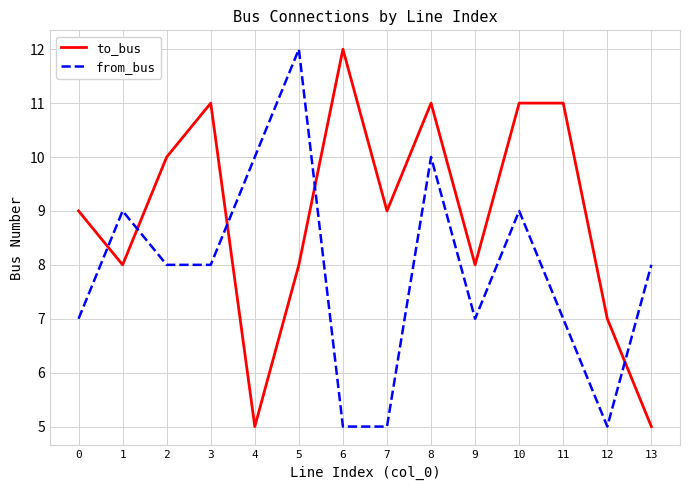

Between 4 and 12, which series saw the biggest shift?

from_bus